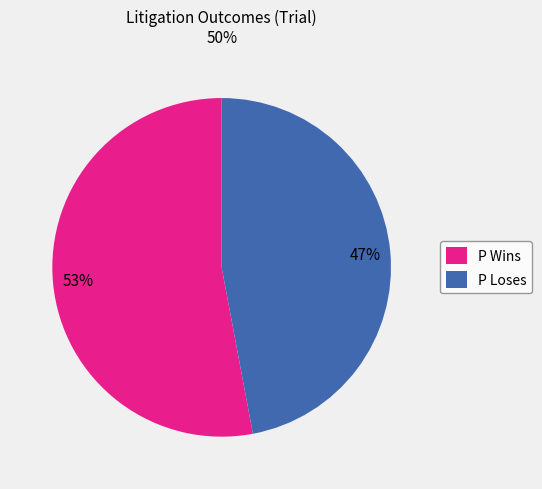

Which category has the biggest portion of the pie?

P Wins